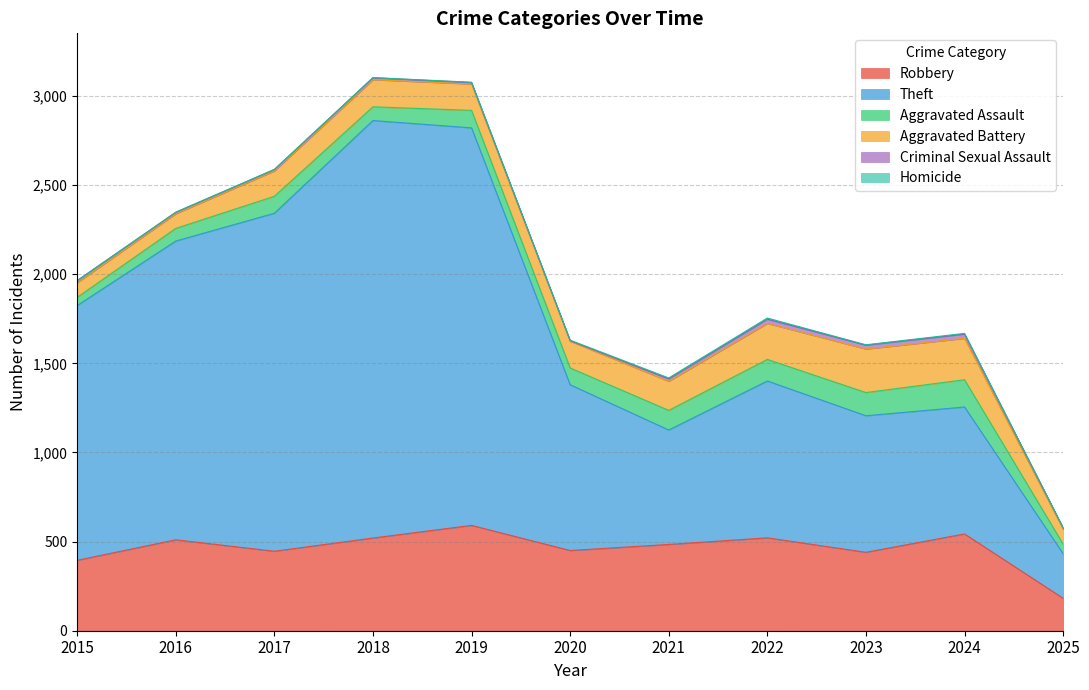

Which series has the largest range (max minus min)?

Theft